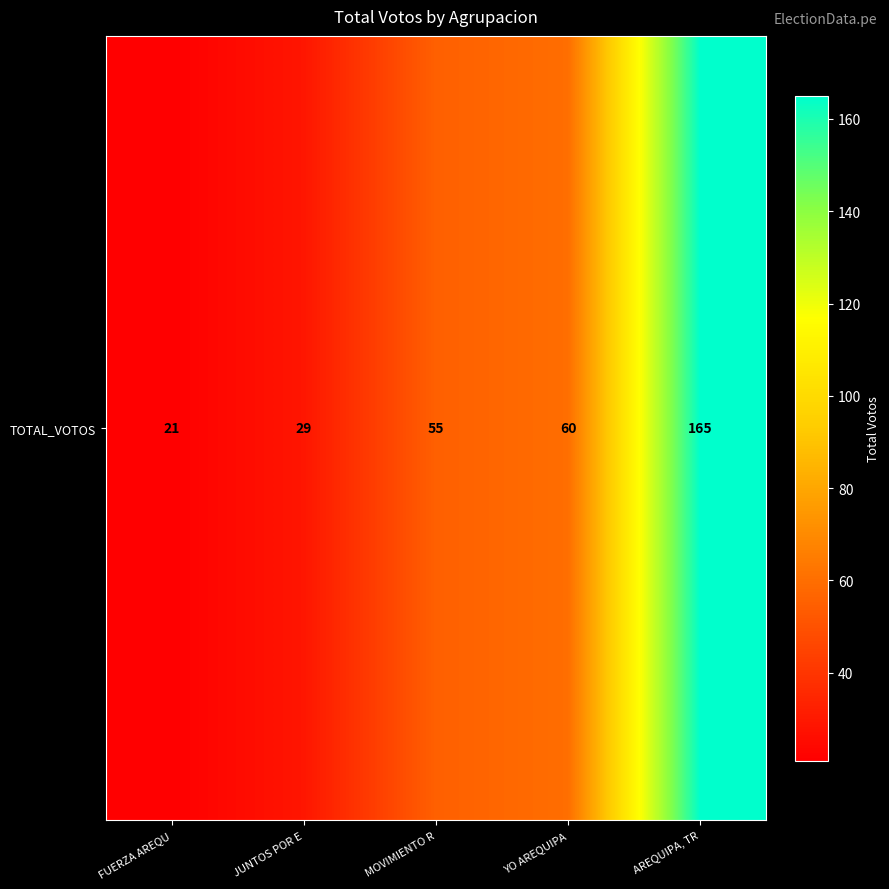

List the labels in order of value, smallest first.

FUERZA AREQU, JUNTOS POR E, MOVIMIENTO R, YO AREQUIPA, AREQUIPA, TR